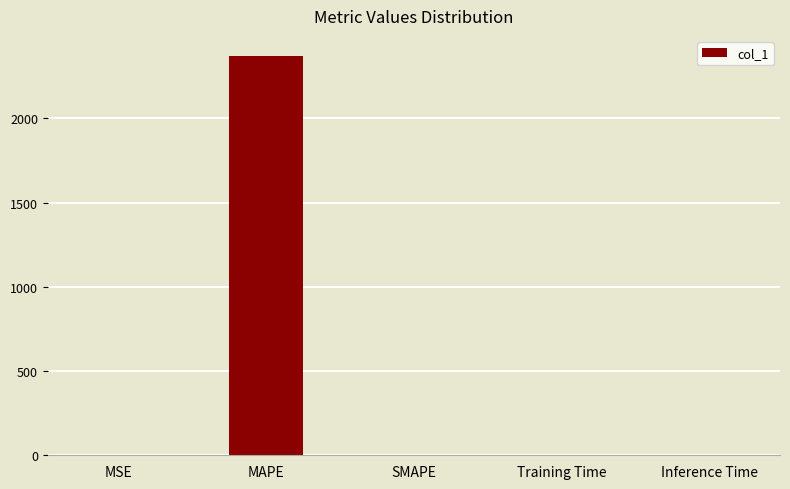

What is the greatest value displayed?

2371.0